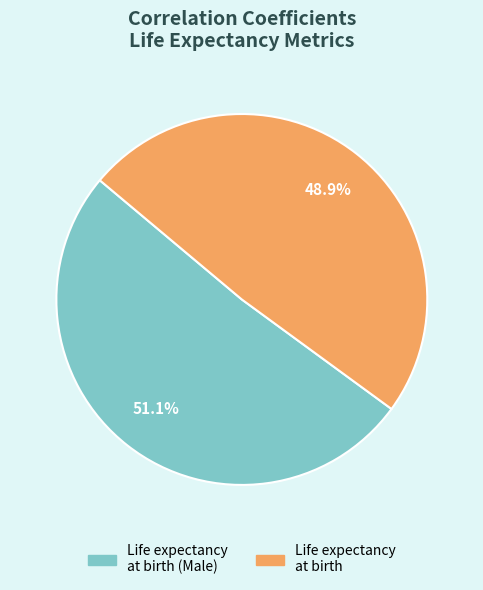

Does any single category account for the majority?

Yes